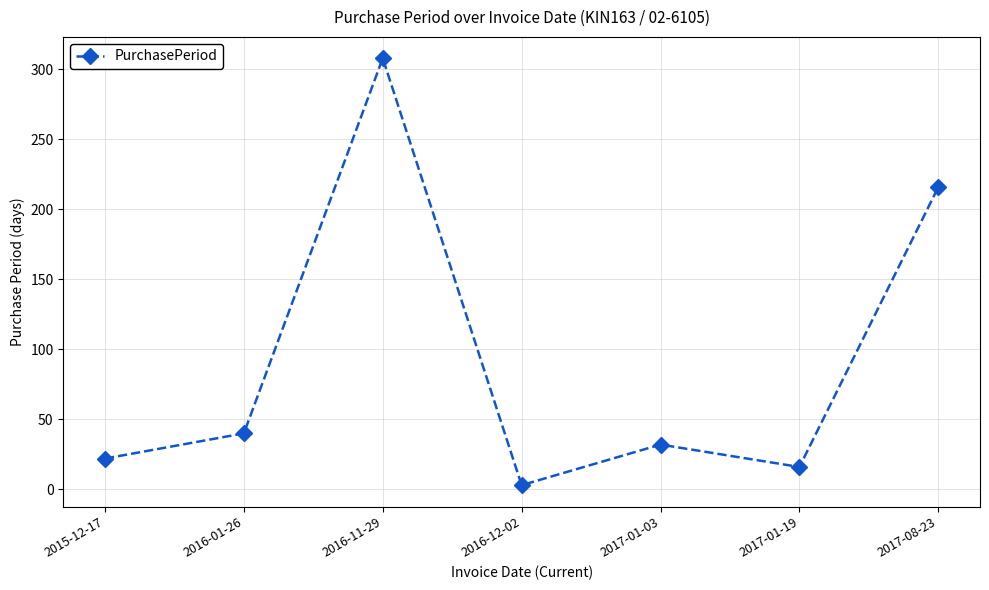

Reading left to right, list all the values displayed in this chart.

22	40	308	3	32	16	216